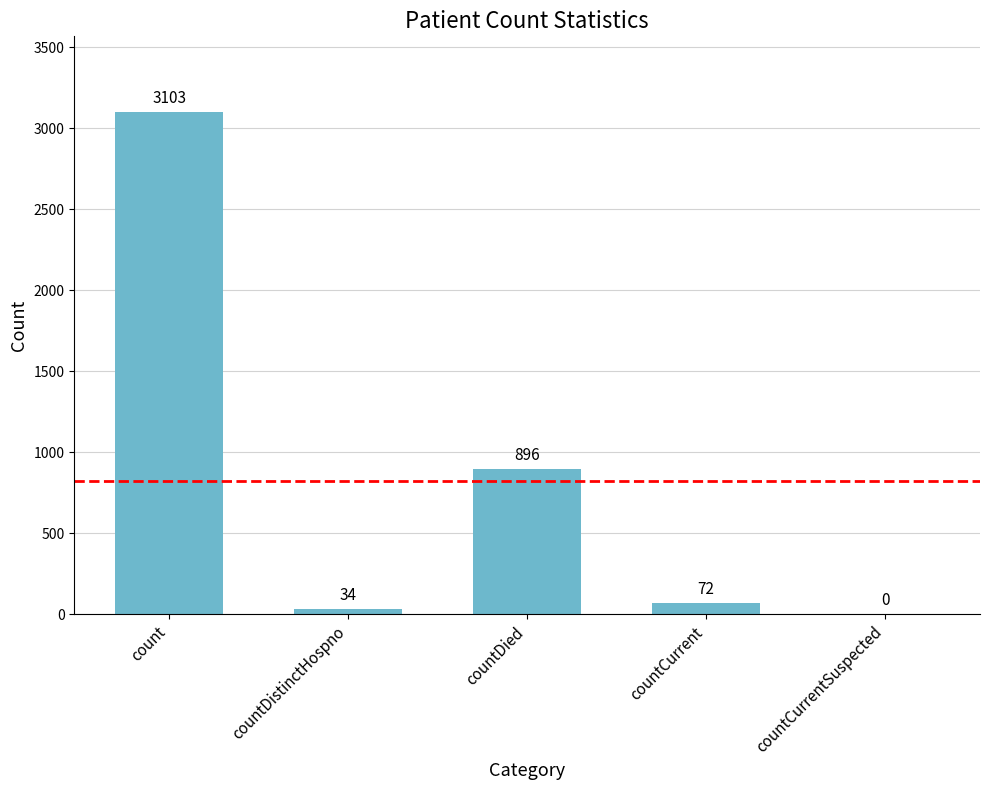

Reading left to right, transcribe all the data shown in this chart.

count=3103	countDistinctHospno=34	countDied=896	countCurrent=72	countCurrentSuspected=0